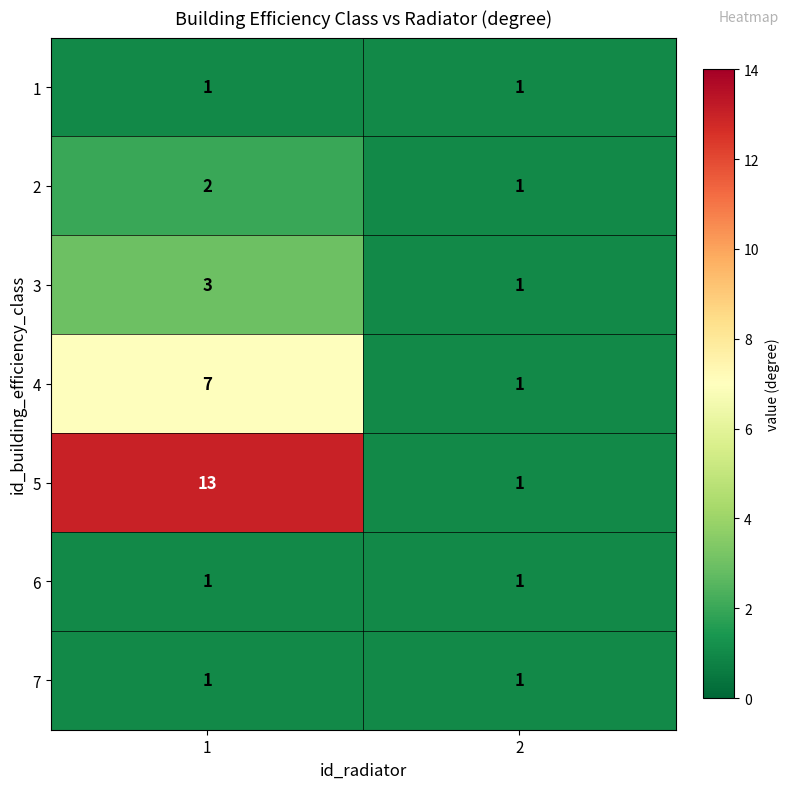

What is the greatest value displayed?

13